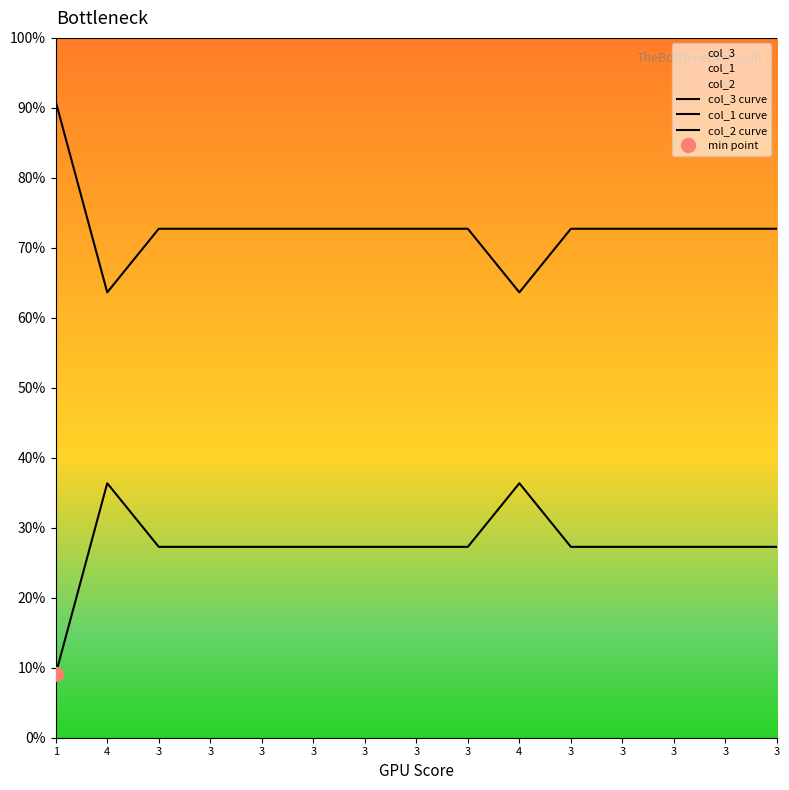

What are all the series names shown in the legend?

col_3 curve, col_1 curve, col_2 curve